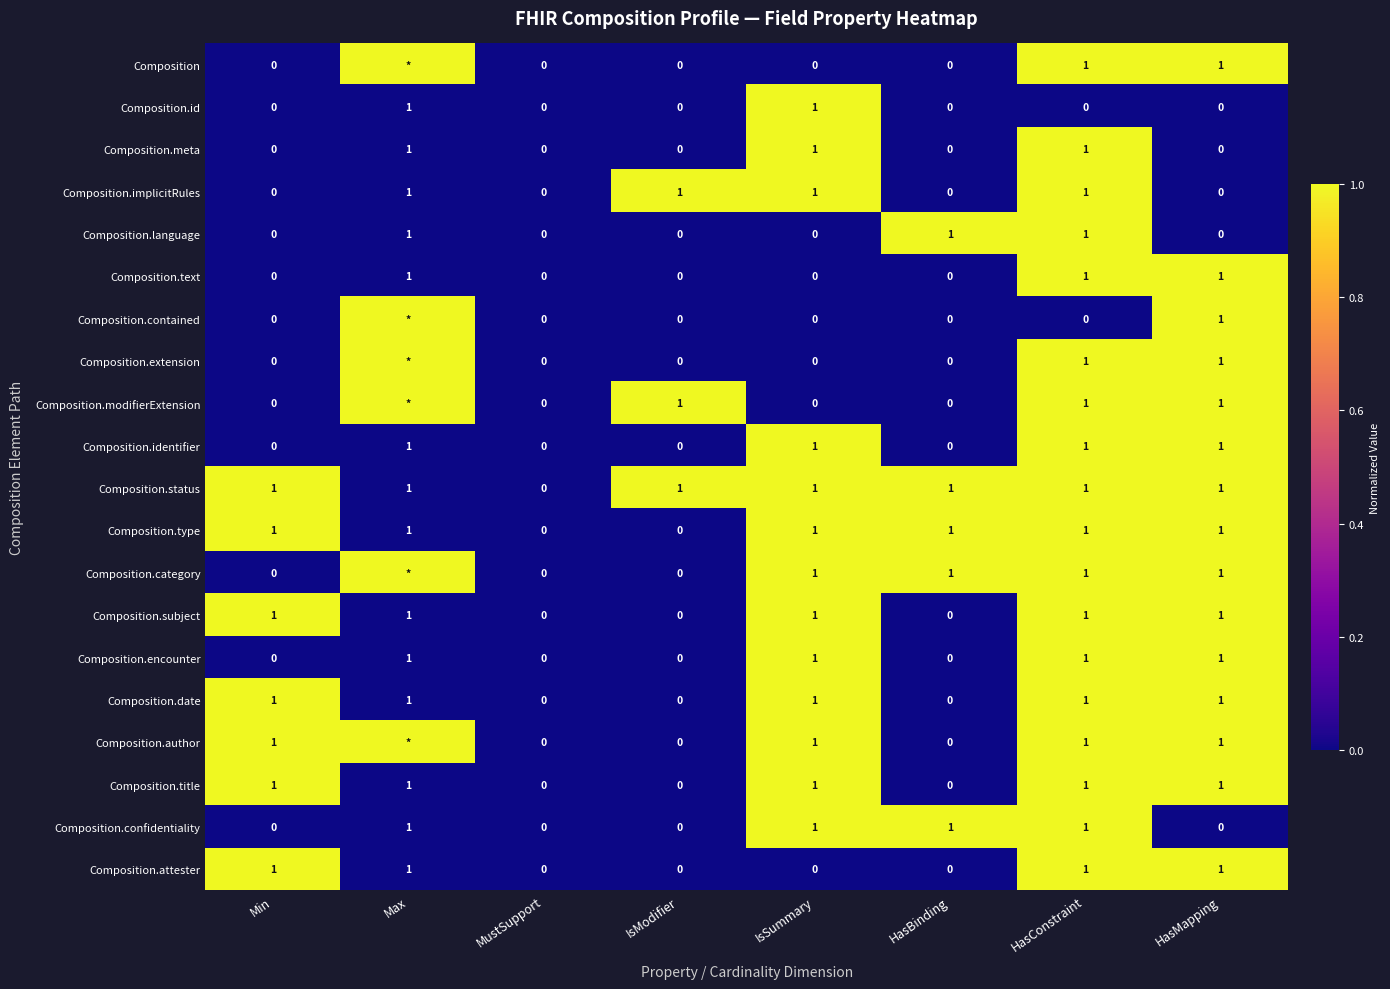

Which category has the highest value across all series?

Max